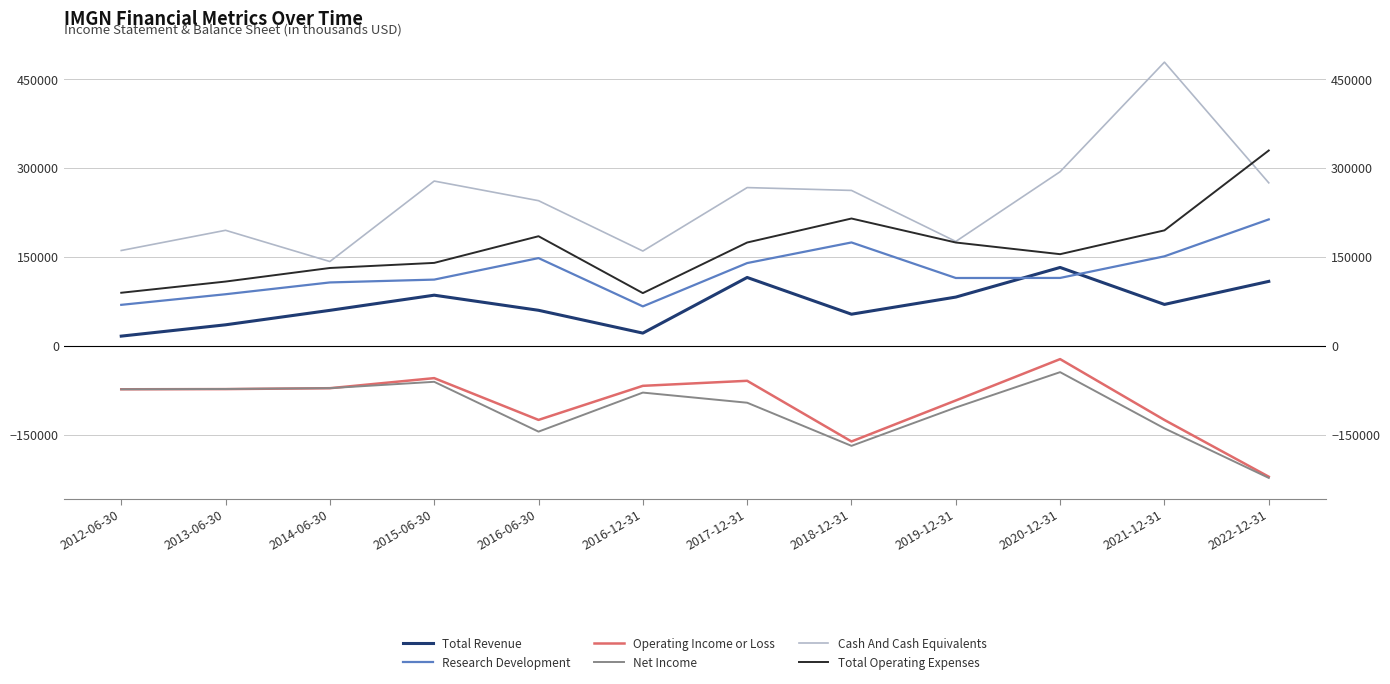

At 2018-12-31, list the series in order from largest to smallest.

Cash And Cash Equivalents, Total Operating Expenses, Research Development, Total Revenue, Operating Income or Loss, Net Income